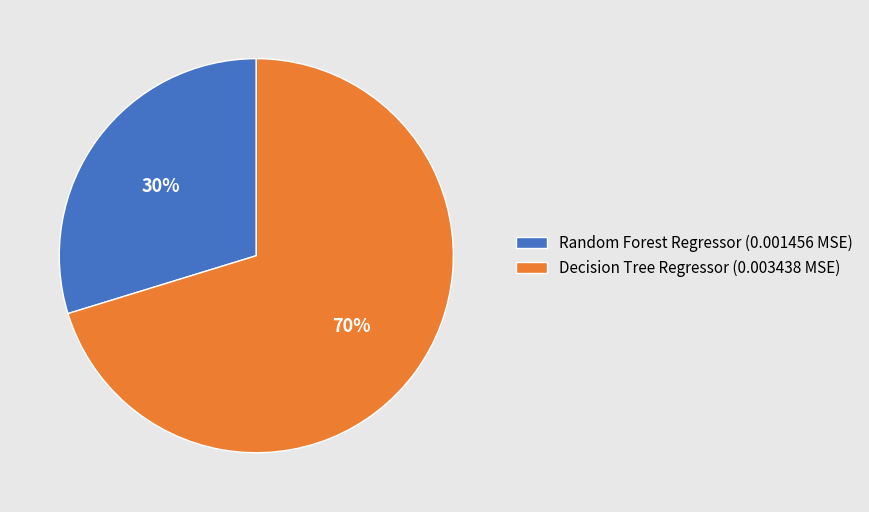

Which category has the biggest portion of the pie?

Decision Tree Regressor